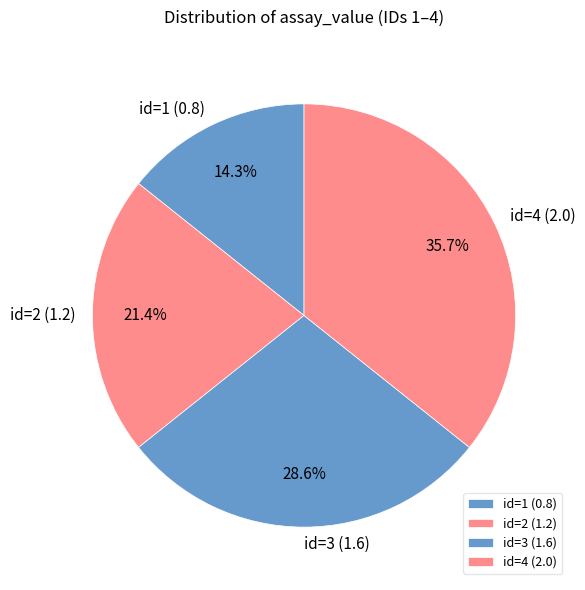

Is there a majority slice in this chart?

No